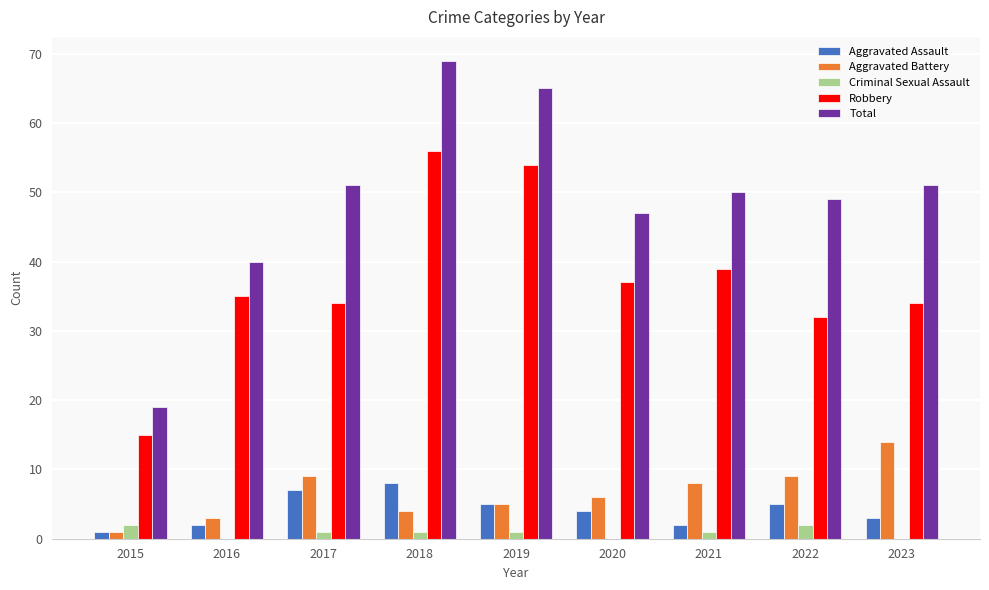

What is the sum of all Robbery values?

336